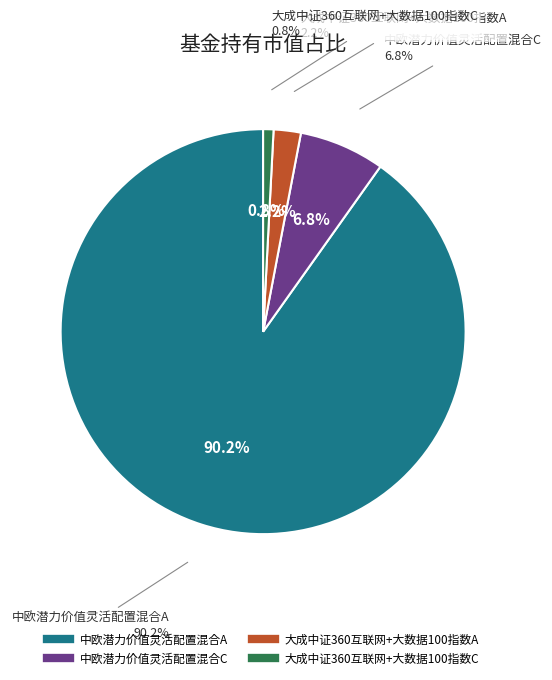

What is the largest slice in the pie chart?

中欧潜力价值灵活配置混合A